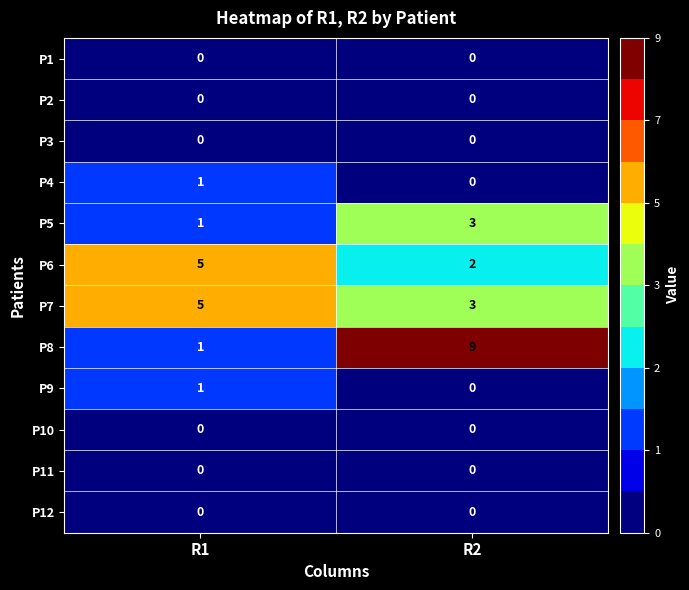

List the labels in order of P5 value, smallest first.

R1, R2